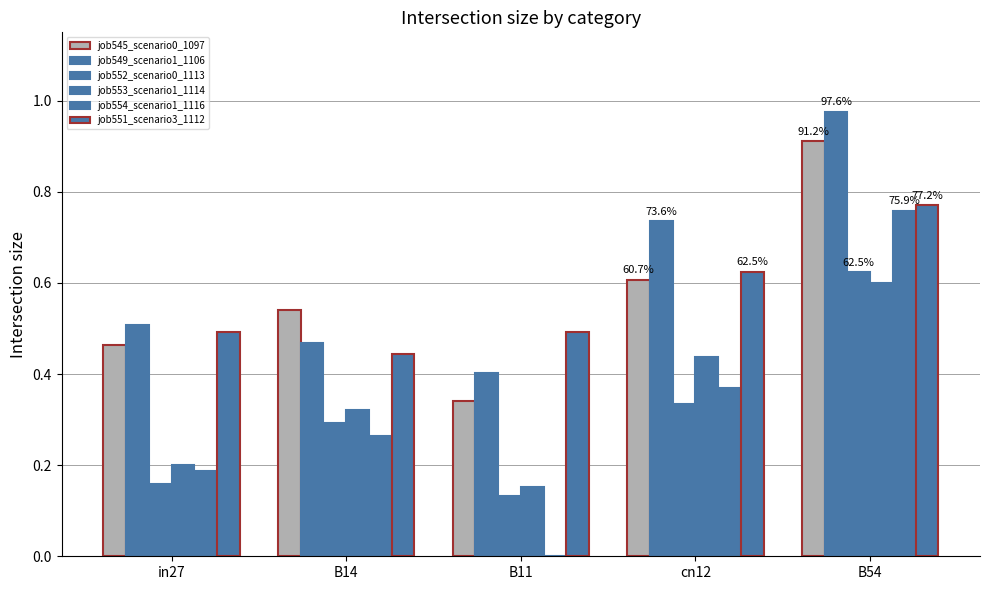

What value does the job545_scenario0_1097 series have at in27?

0.5